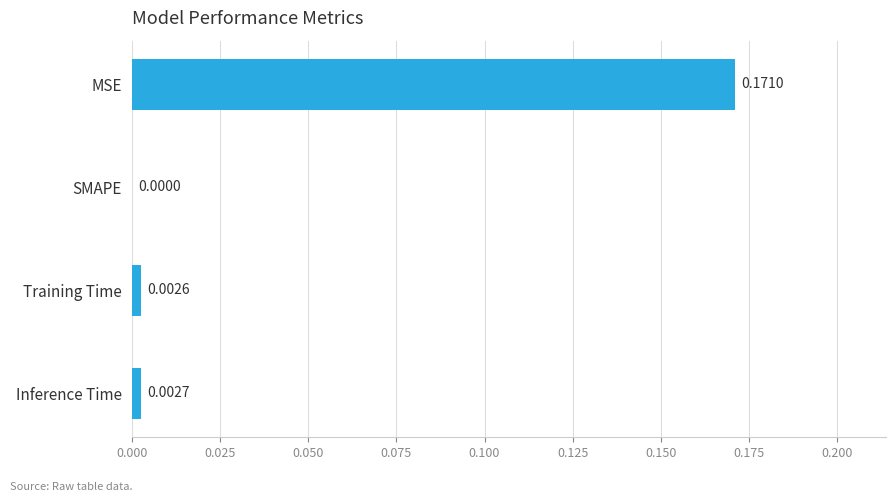

Which label corresponds to the largest value in the chart?

MSE